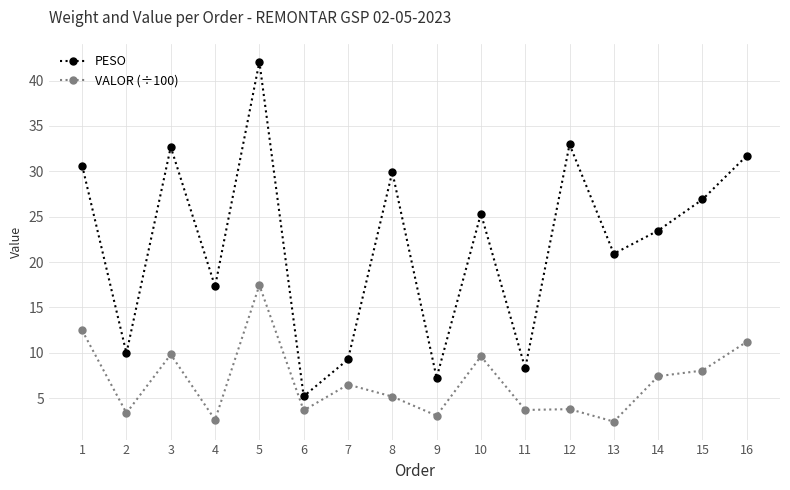

What is the sum of all PESO values?

353.9